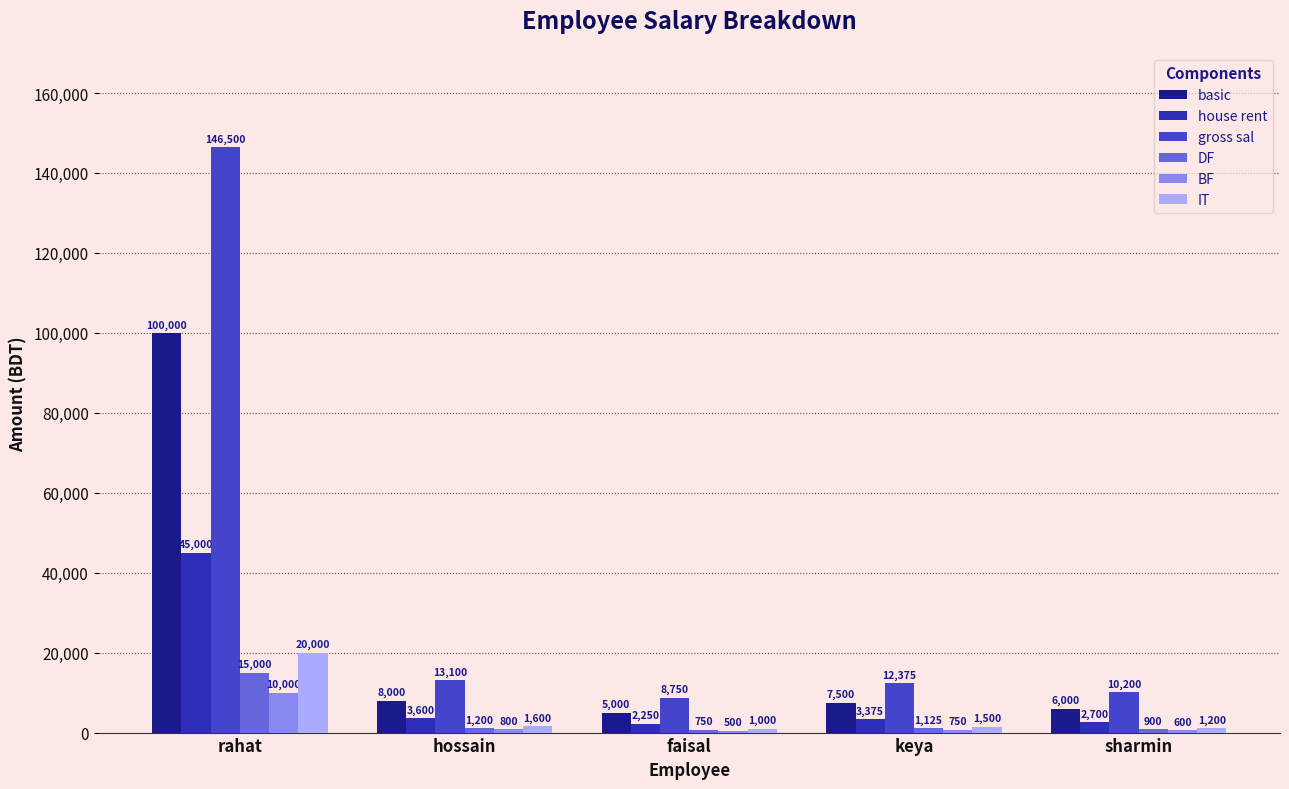

Where does the BF series first go above 750?

rahat